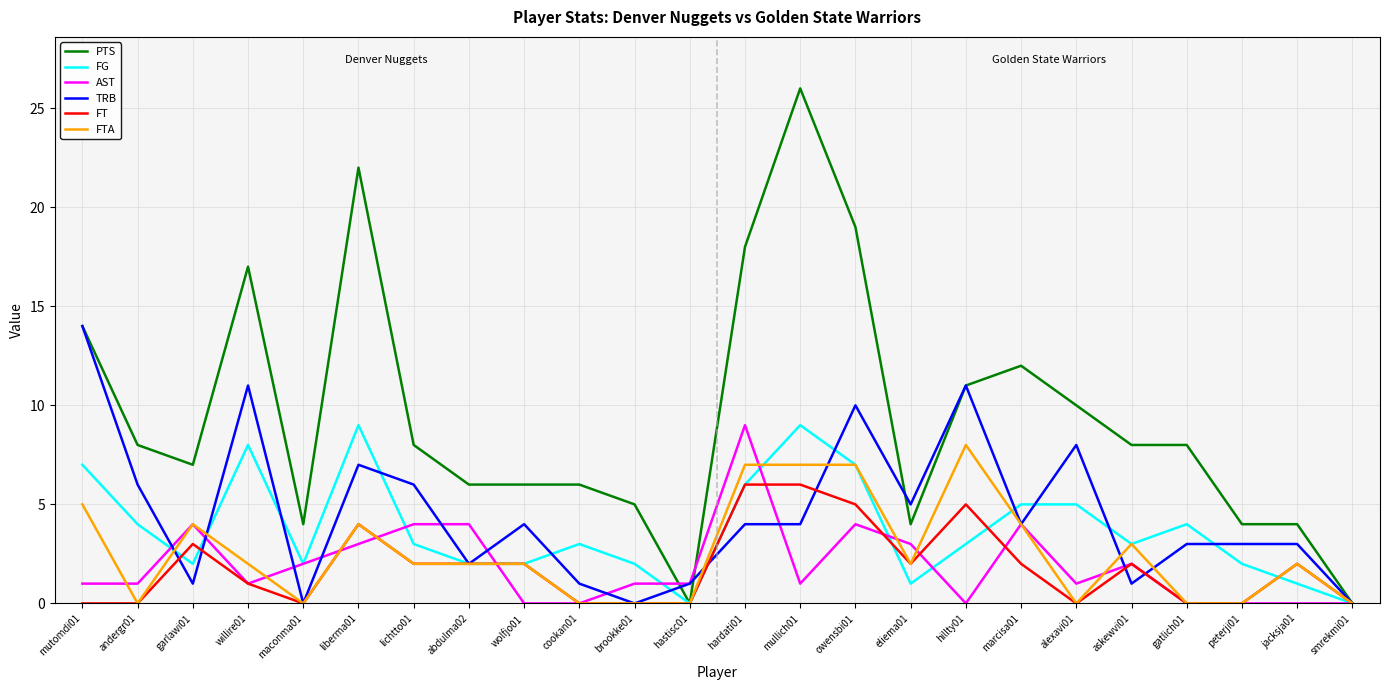

Which series changed the most between mutomdi01 and garlawi01?

TRB